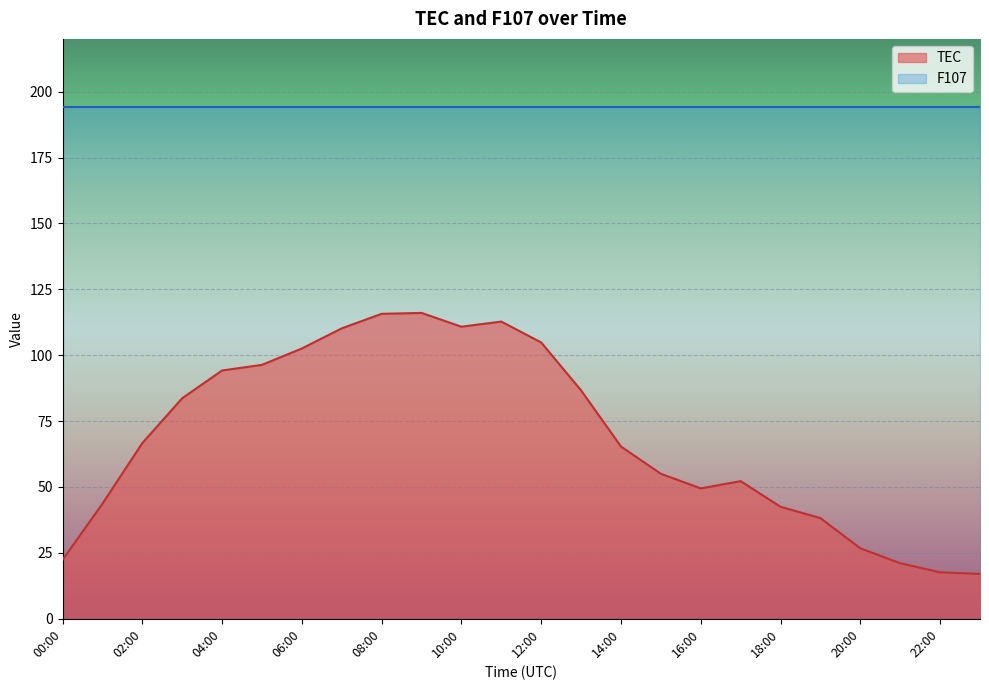

What is the greatest value displayed?

194.3